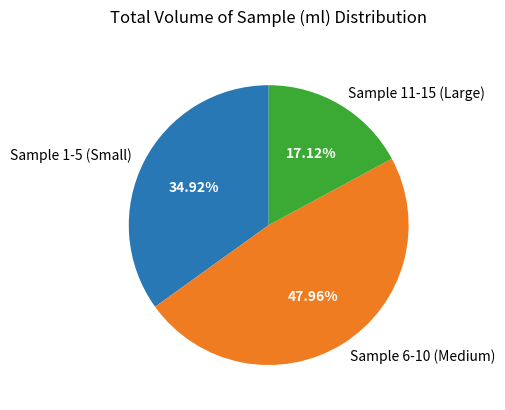

What is the smallest slice in the pie chart?

Sample 11-15 (Large)